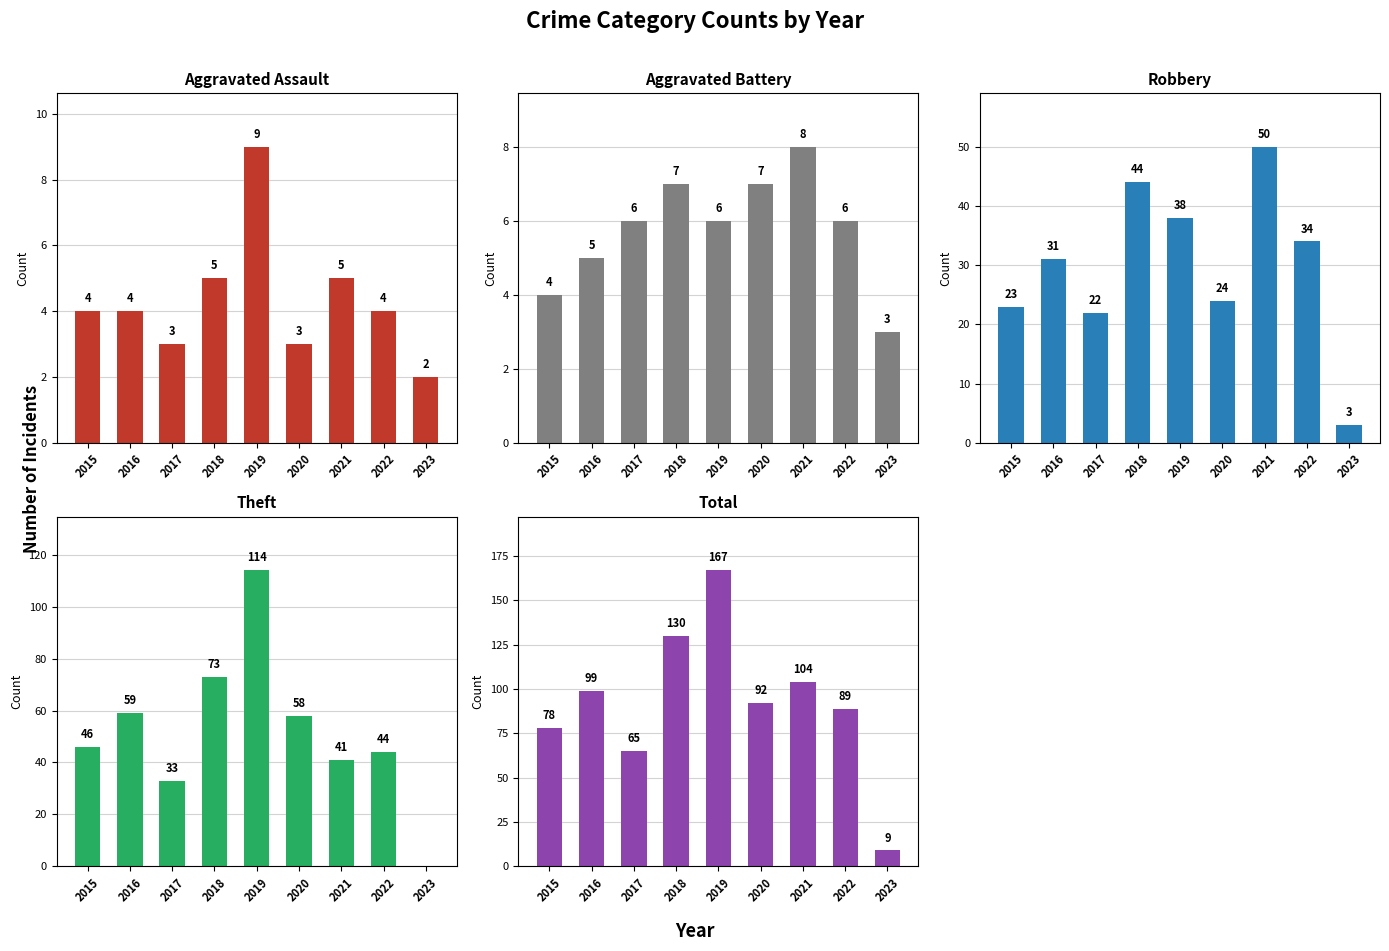

Rank the categories by Total value from lowest to highest.

2023, 2017, 2015, 2022, 2020, 2016, 2021, 2018, 2019